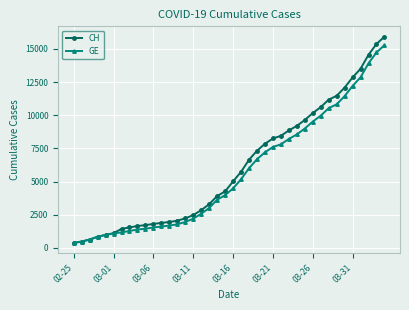

What are all the series names shown in the legend?

CH, GE